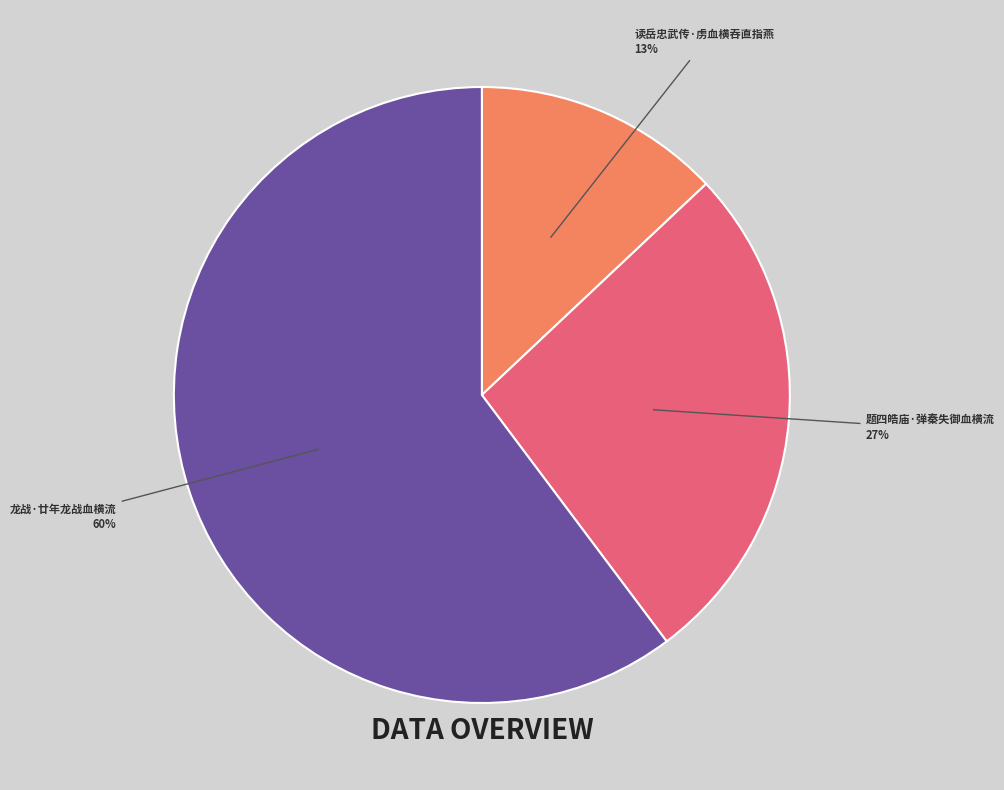

Is there any slice that represents more than half of the pie?

Yes